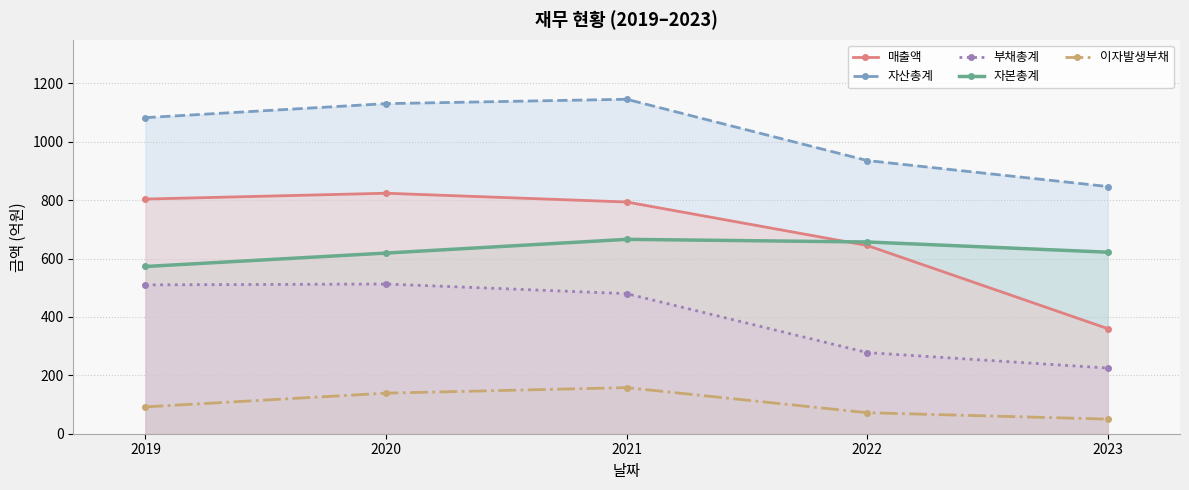

What is the sum of all 자산총계 values?

5143